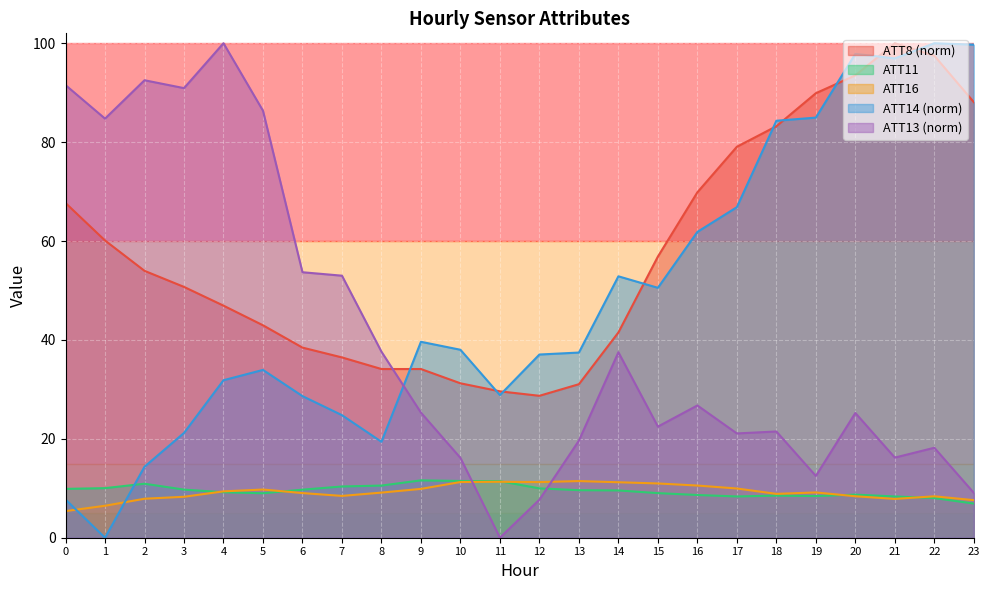

At which label is ATT16 closest to 8?

2